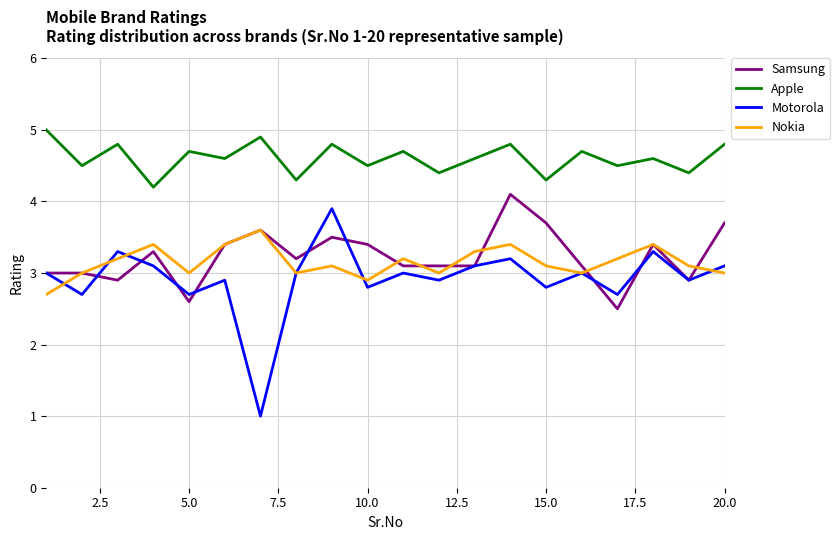

How many distinct data groups are displayed?

4